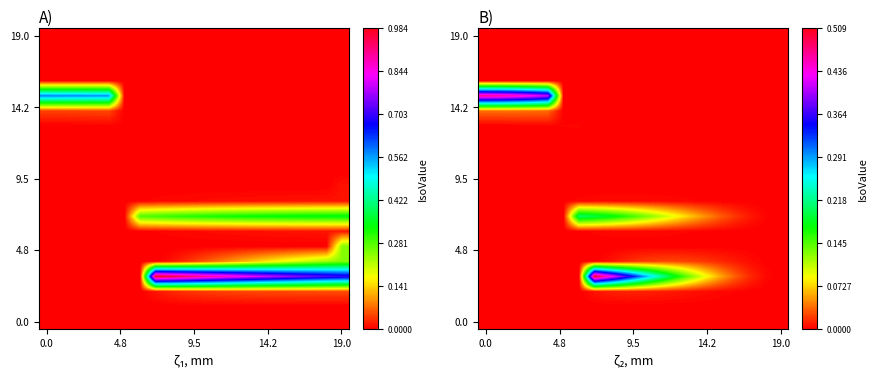

How many categories are shown in the chart?

20